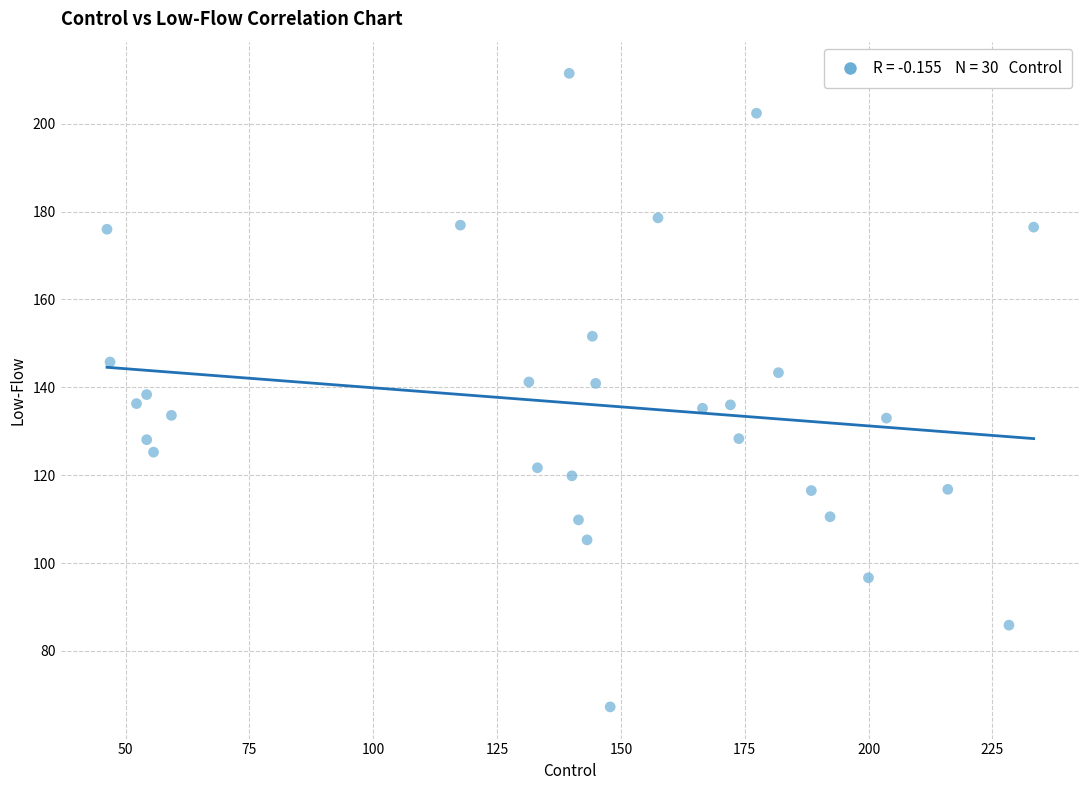

What is the range of X values (max minus min)?

187.1